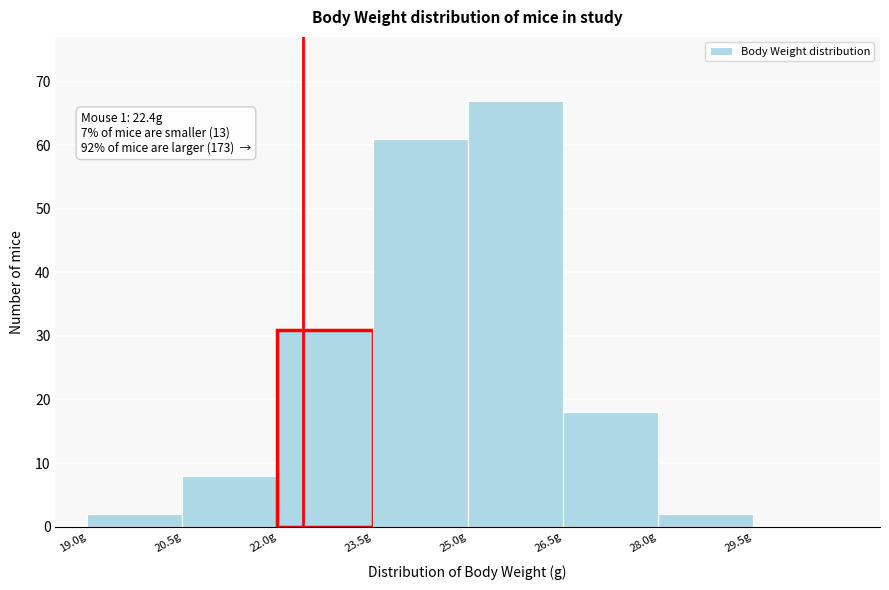

Over which range of the x-axis is the bar tallest?

25.0 to 26.5